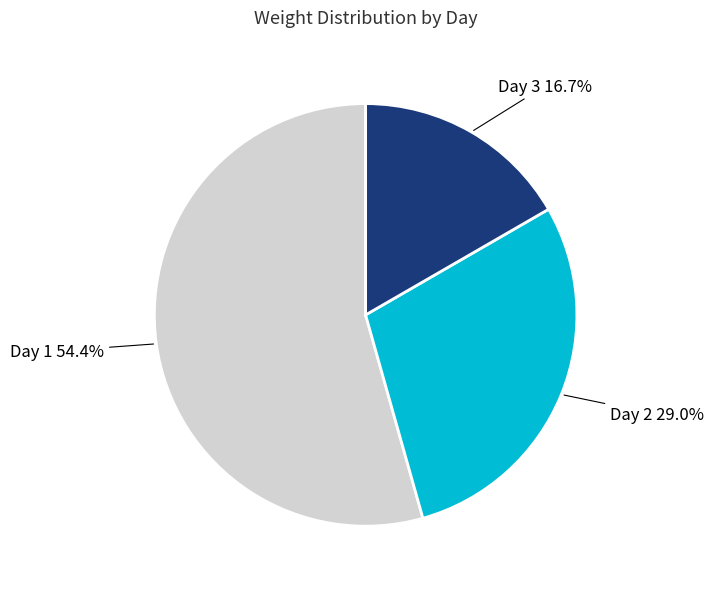

Which category has the smallest portion of the pie?

Day 3